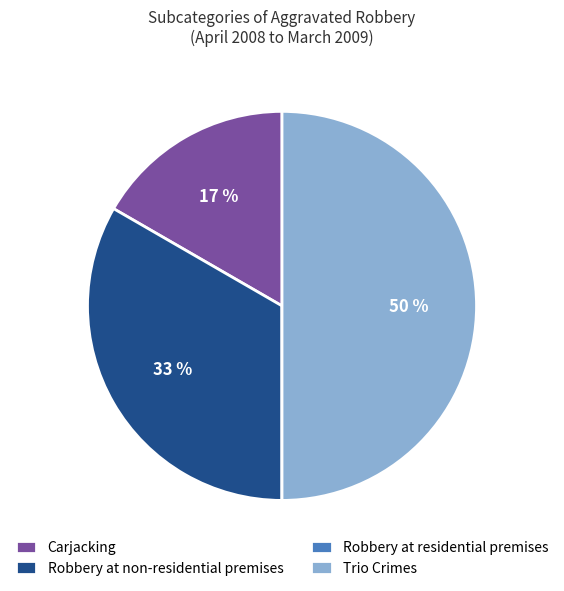

Which has a higher value, Carjacking or Trio Crimes?

Trio Crimes